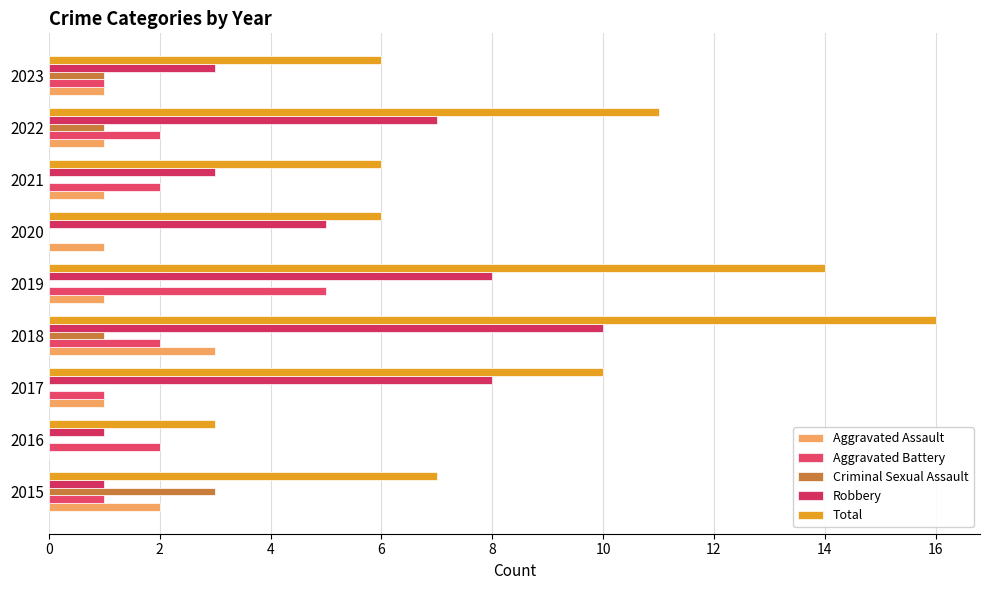

What is the sum of all Aggravated Battery values?

16